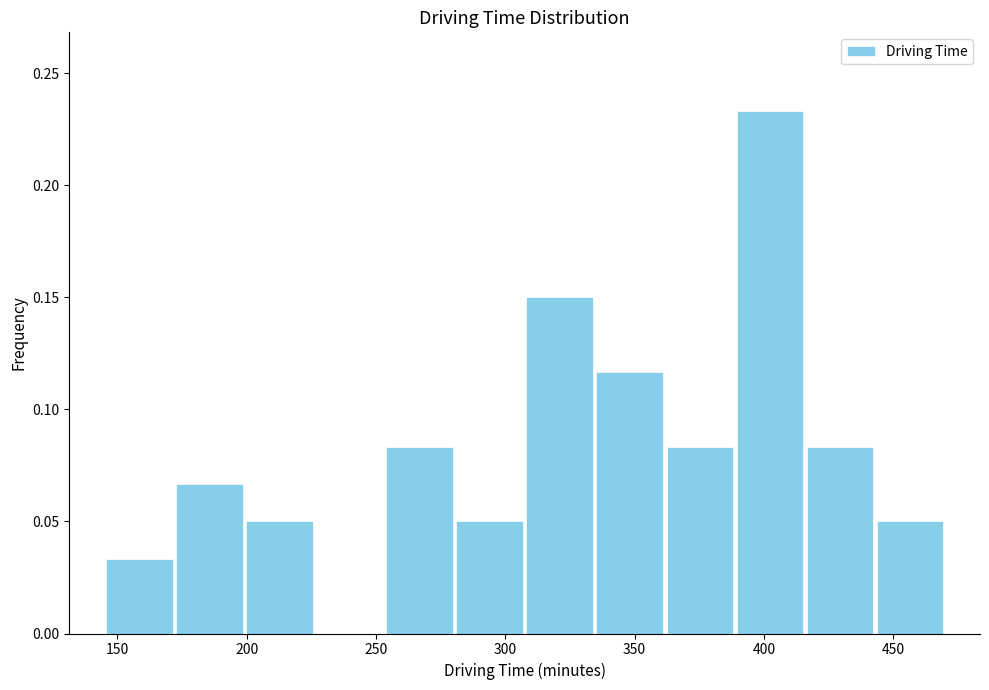

Reading left to right, transcribe this chart: for each bar, give the range it covers on the x-axis and its height. Neither the bar edges nor the heights are printed on the chart, so give them approximately, as read against the axes.

145 to 170: 0.035
170 to 200: 0.065
200 to 225: 0.050
225 to 255: 0
255 to 280: 0.085
280 to 310: 0.050
310 to 335: 0.150
335 to 360: 0.115
360 to 390: 0.085
390 to 415: 0.235
415 to 445: 0.085
445 to 470: 0.050